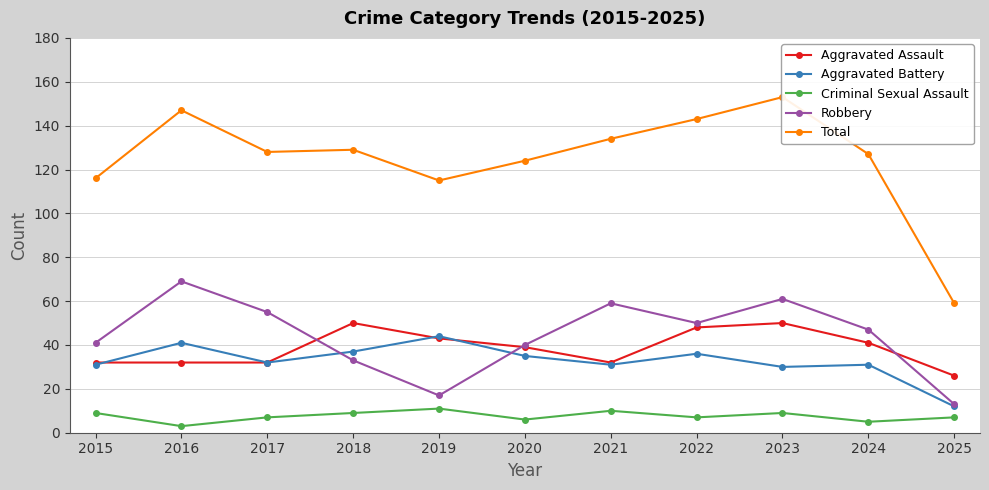

Reading left to right, extract all data points from this chart.

Aggravated Assault: 2015=32	2016=32	2017=32	2018=50	2019=43	2020=39	2021=32	2022=48	2023=50	2024=41	2025=26
Aggravated Battery: 2015=31	2016=41	2017=32	2018=37	2019=44	2020=35	2021=31	2022=36	2023=30	2024=31	2025=12
Criminal Sexual Assault: 2015=9	2016=3	2017=7	2018=9	2019=11	2020=6	2021=10	2022=7	2023=9	2024=5	2025=7
Robbery: 2015=41	2016=69	2017=55	2018=33	2019=17	2020=40	2021=59	2022=50	2023=61	2024=47	2025=13
Total: 2015=116	2016=147	2017=128	2018=129	2019=115	2020=124	2021=134	2022=143	2023=153	2024=127	2025=59